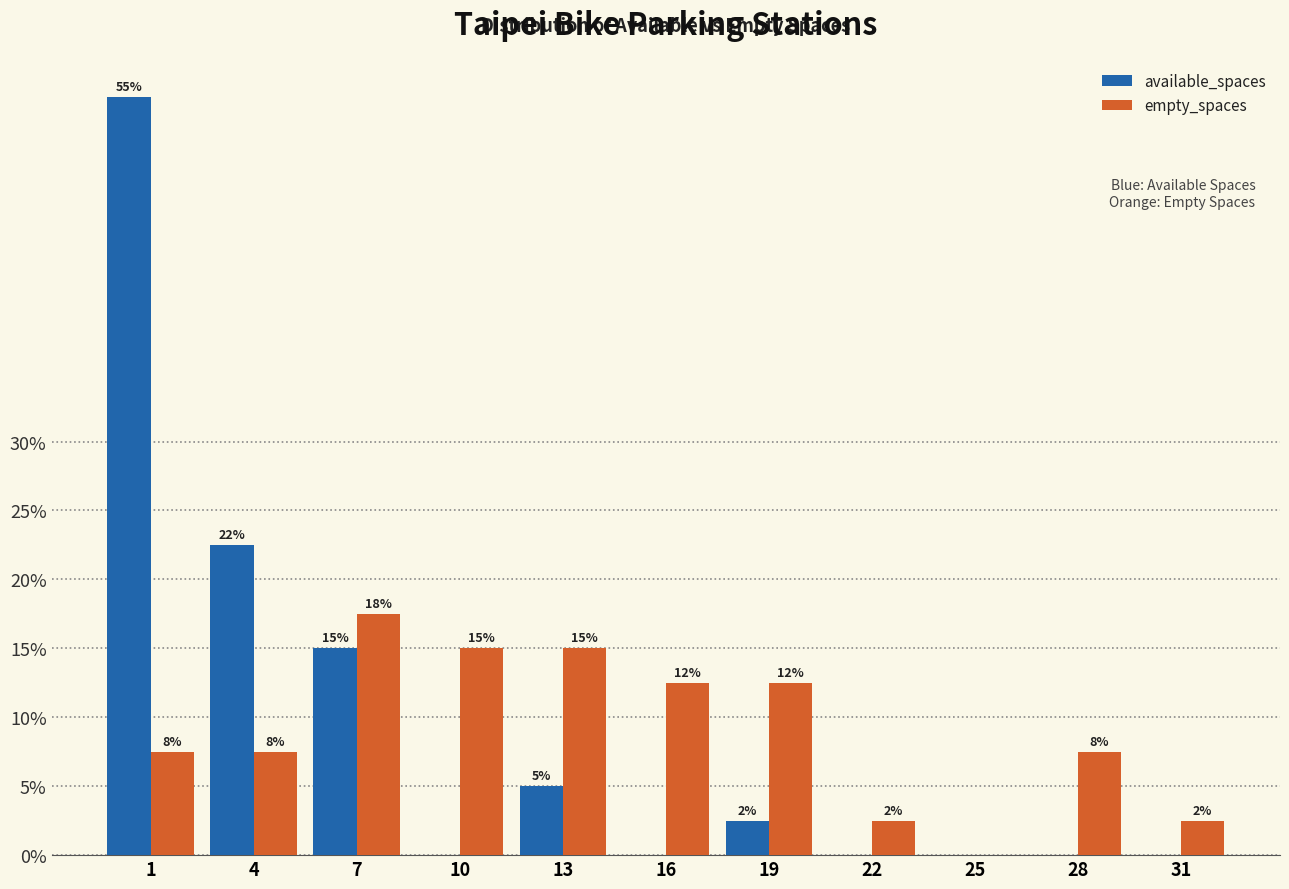

How many groups of bars are there?

11